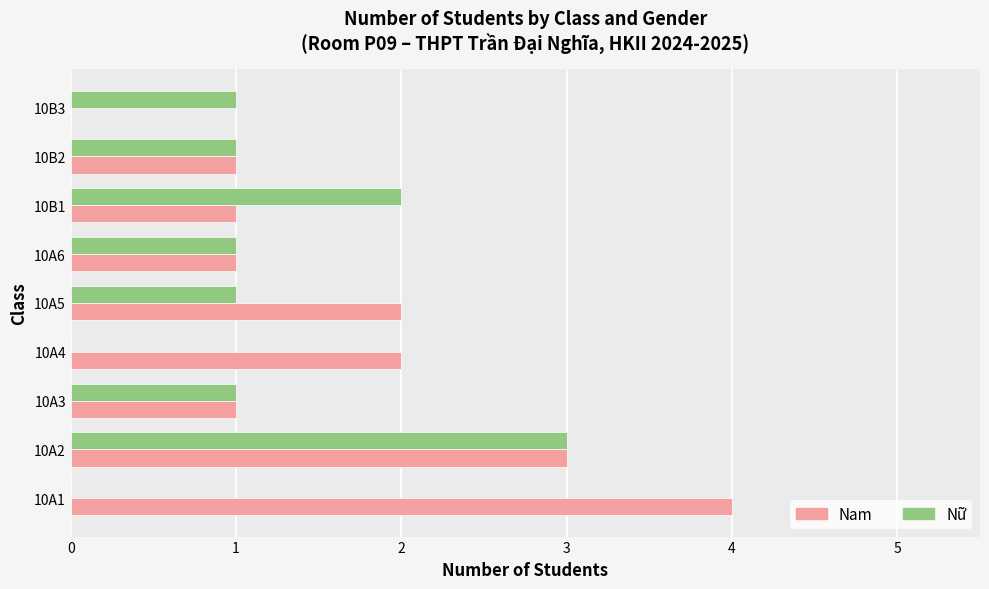

The Nam series shows 2 at 10A5. True or false?

True